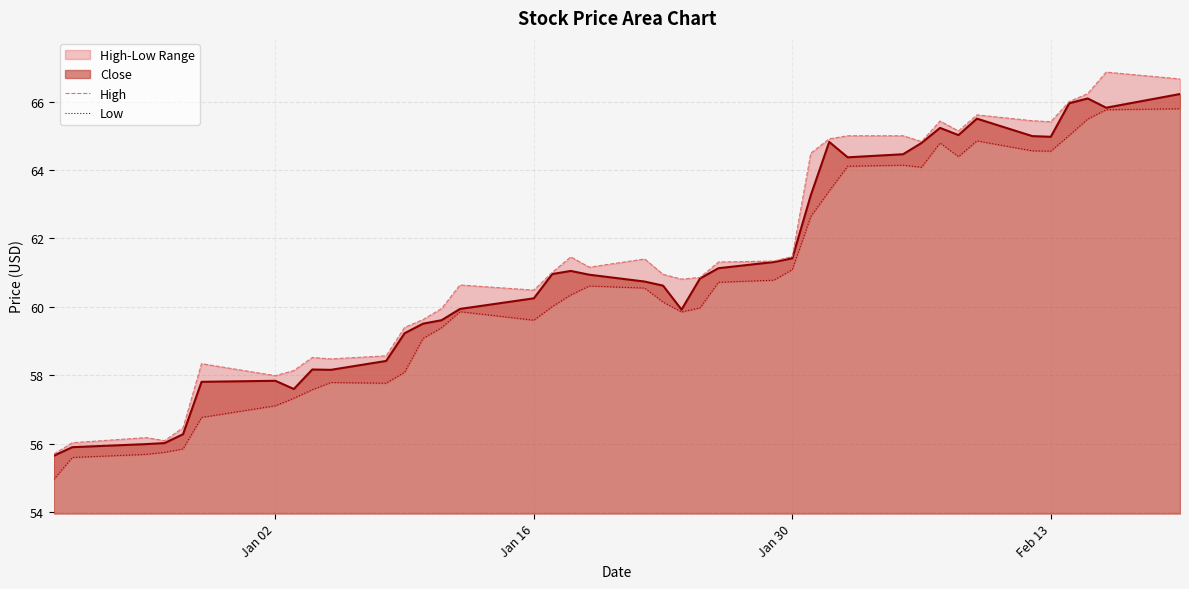

Is it true that Close equals 65.0 at Feb 13?

True